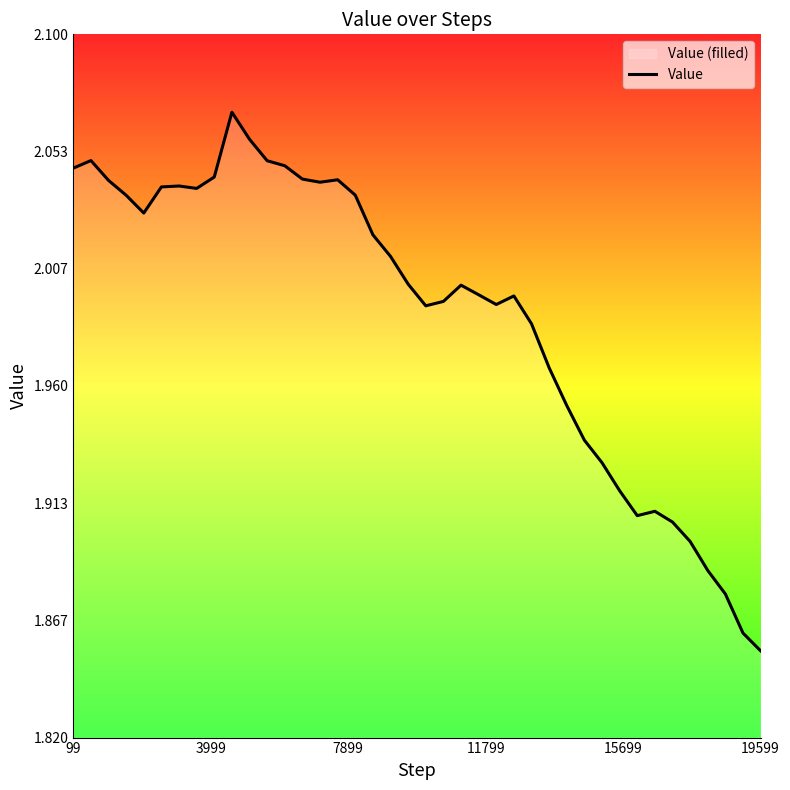

Where is the data nearest to the value 1?

19599